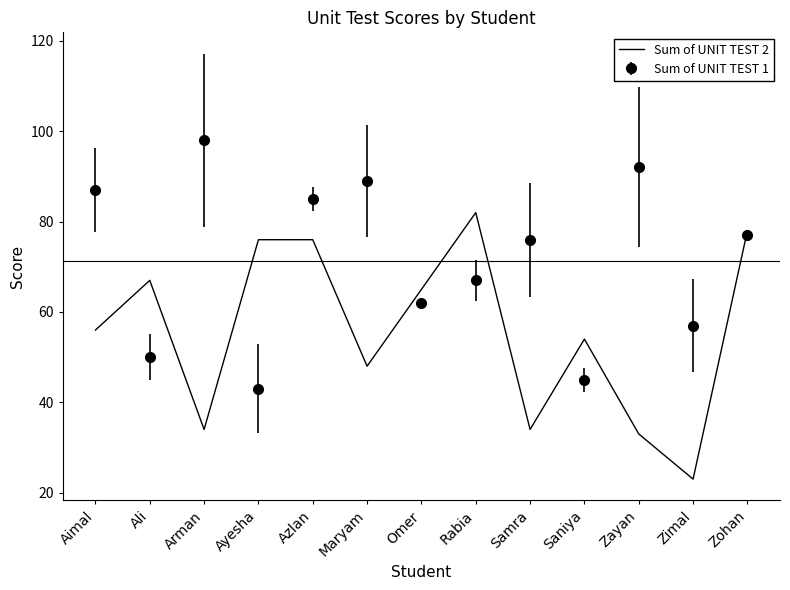

Rank the series at Arman from lowest to highest value.

Sum of UNIT TEST 2, Sum of UNIT TEST 1